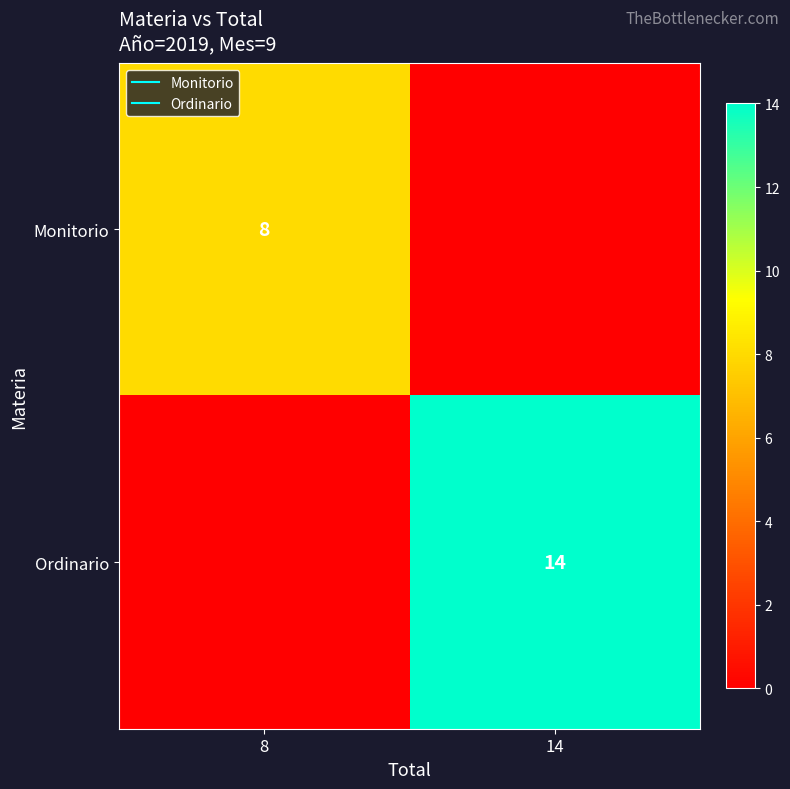

What is the total value across all series at 8?

8